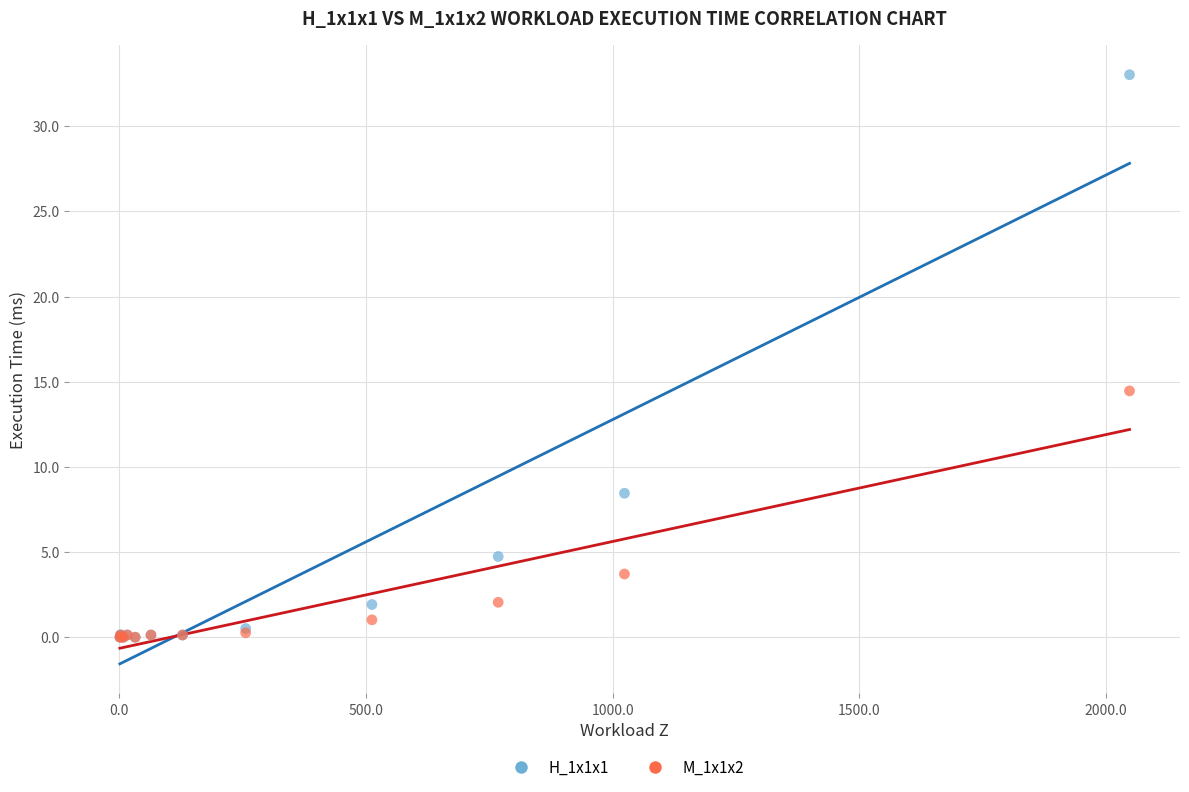

Across all series, what Y value is closest to 16?

14.5